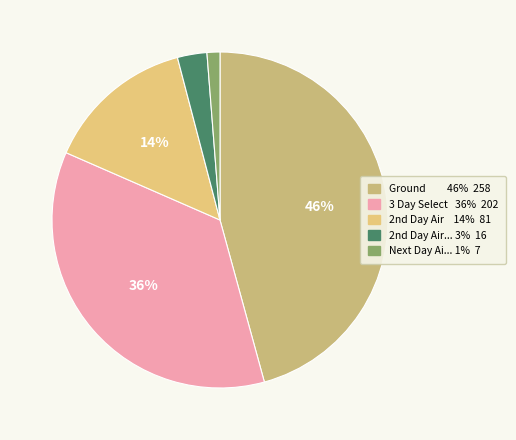

Does any single category account for the majority?

No